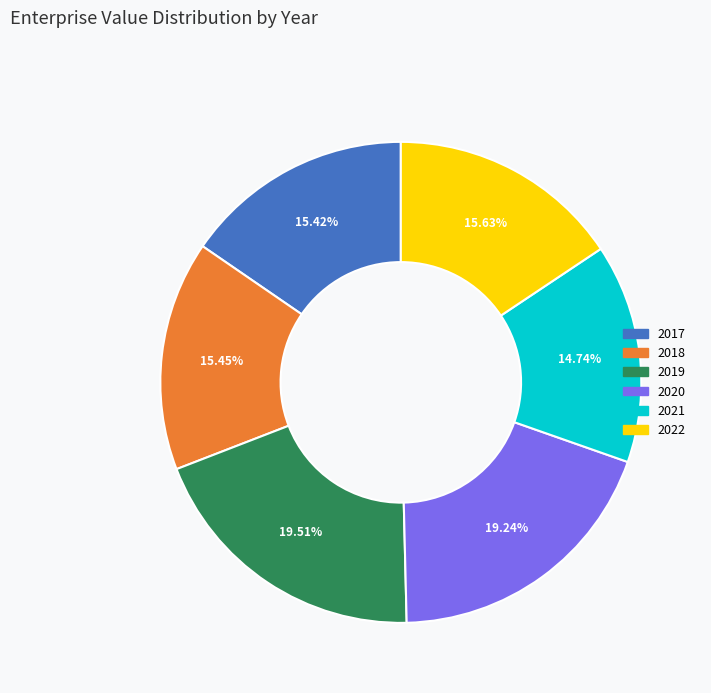

Is there a majority slice in this chart?

No